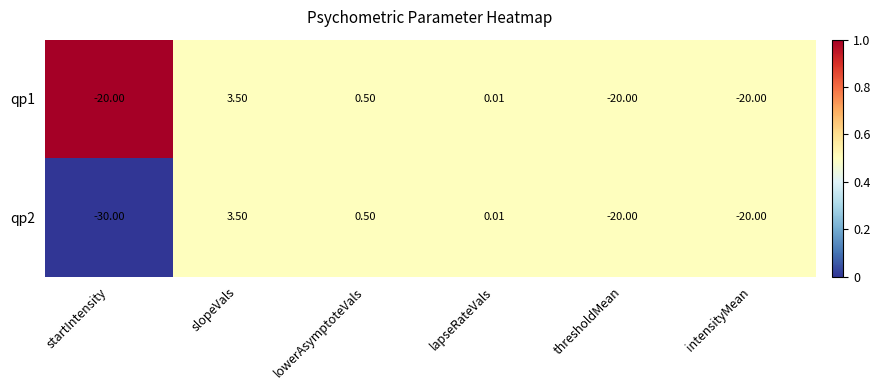

Where does the qp1 series first go above 0?

slopeVals